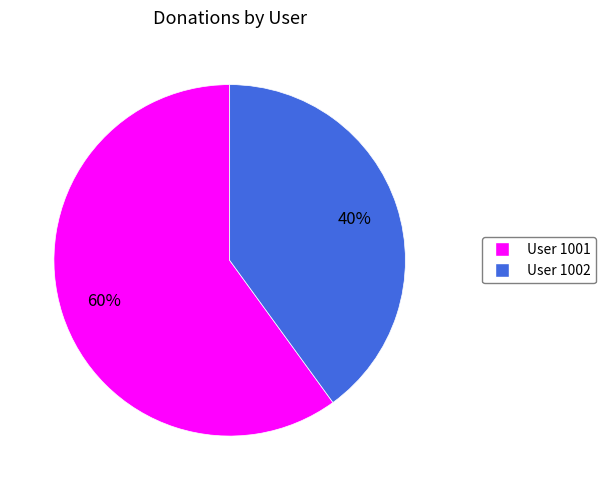

Which slice represents more than half of the pie?

User 1001